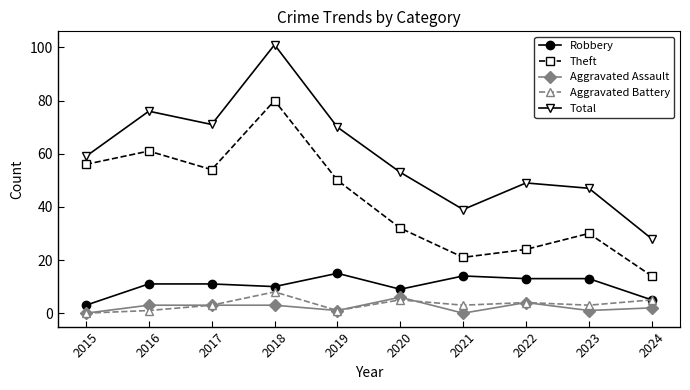

What is the difference between the highest and lowest values at 2022?

45